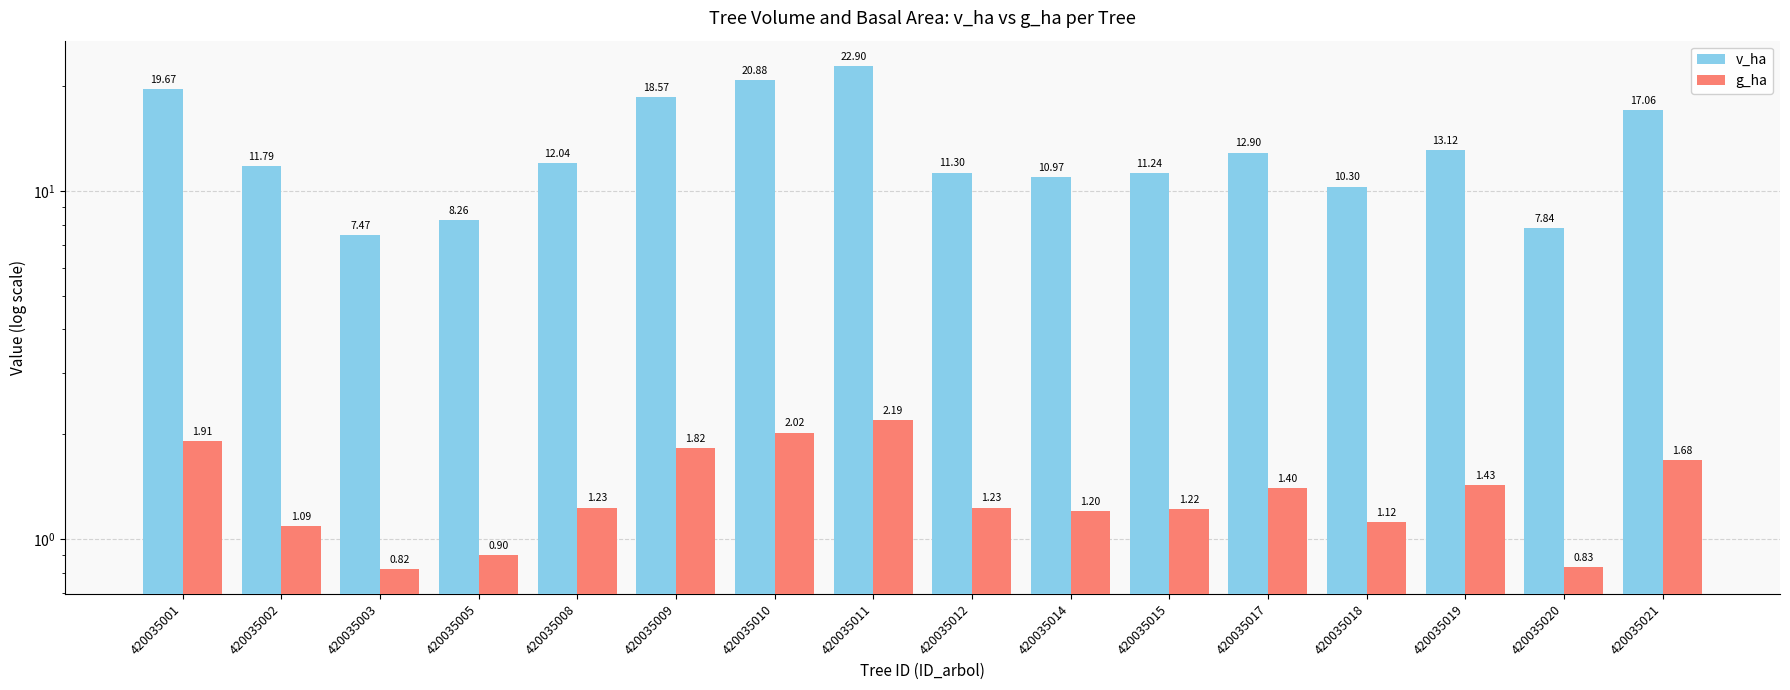

How many bars are there in each group?

2